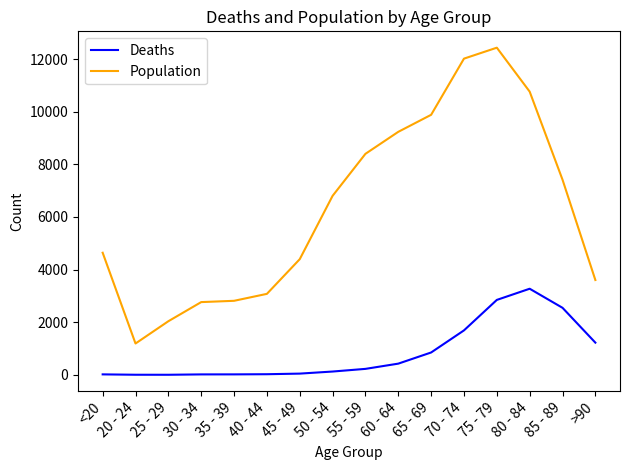

True or false: Population and Deaths intersect in this chart.

False